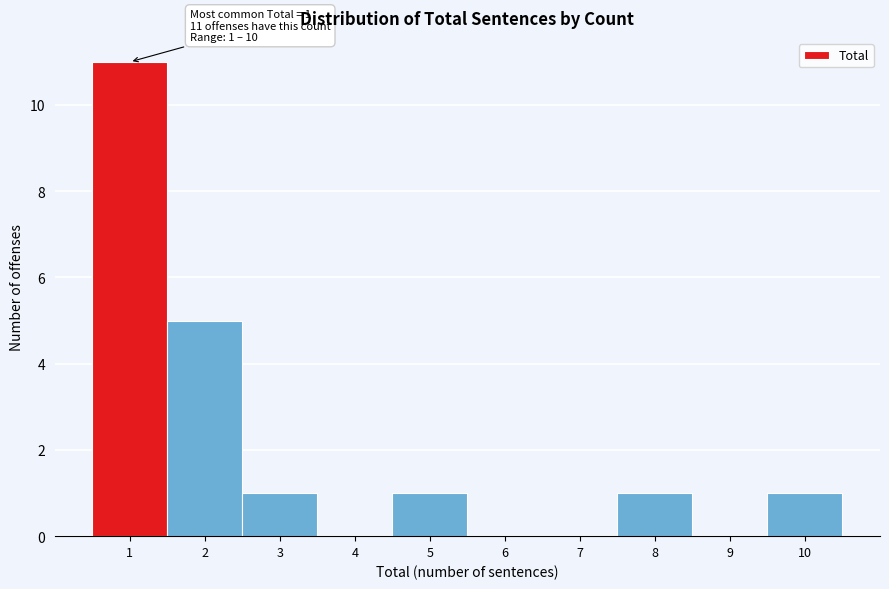

Which range on the x-axis has the tallest bar?

0.5 to 1.5